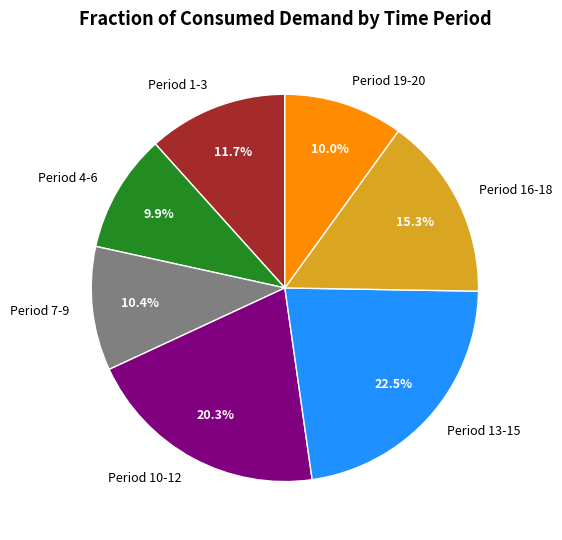

What portion of the pie excludes Period 7-9?

89.6%